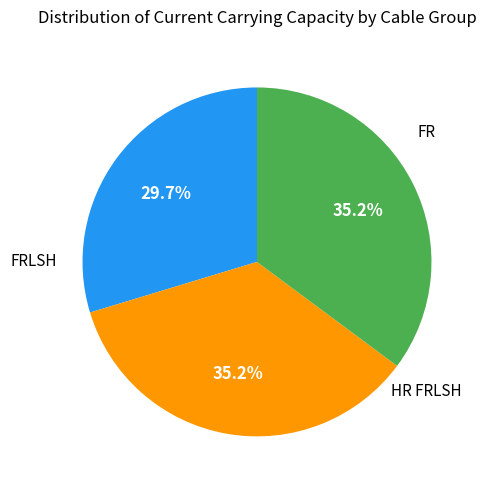

Is there a majority slice in this chart?

No